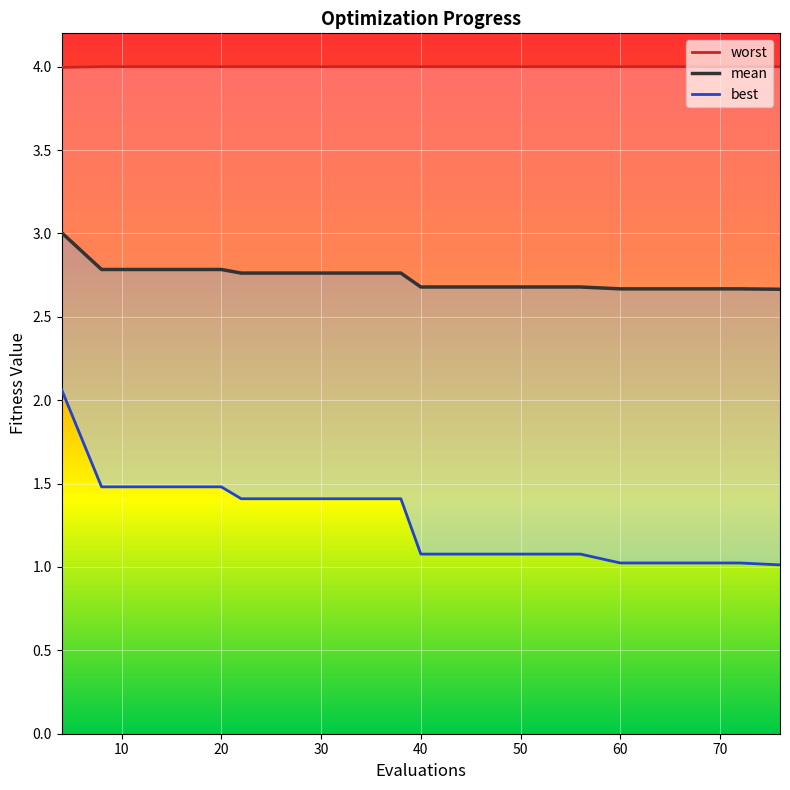

What is the sum of the best values at 56 and 30?

2.5